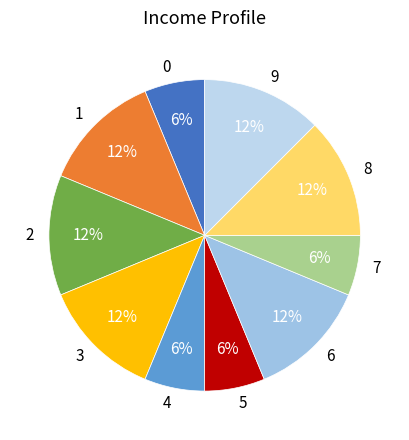

Approximately how many times larger is the value at 3 compared to 8?

1.0